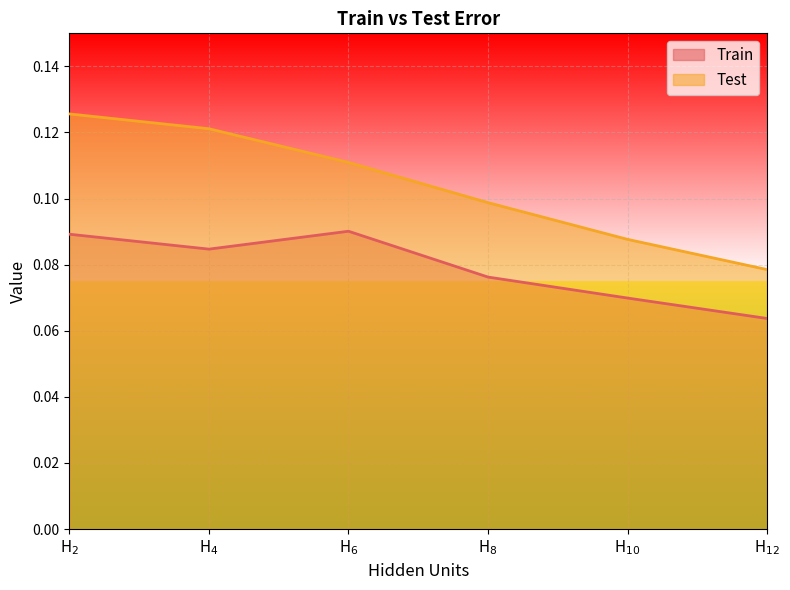

Where is the first local maximum for Train?

H$_{6}$